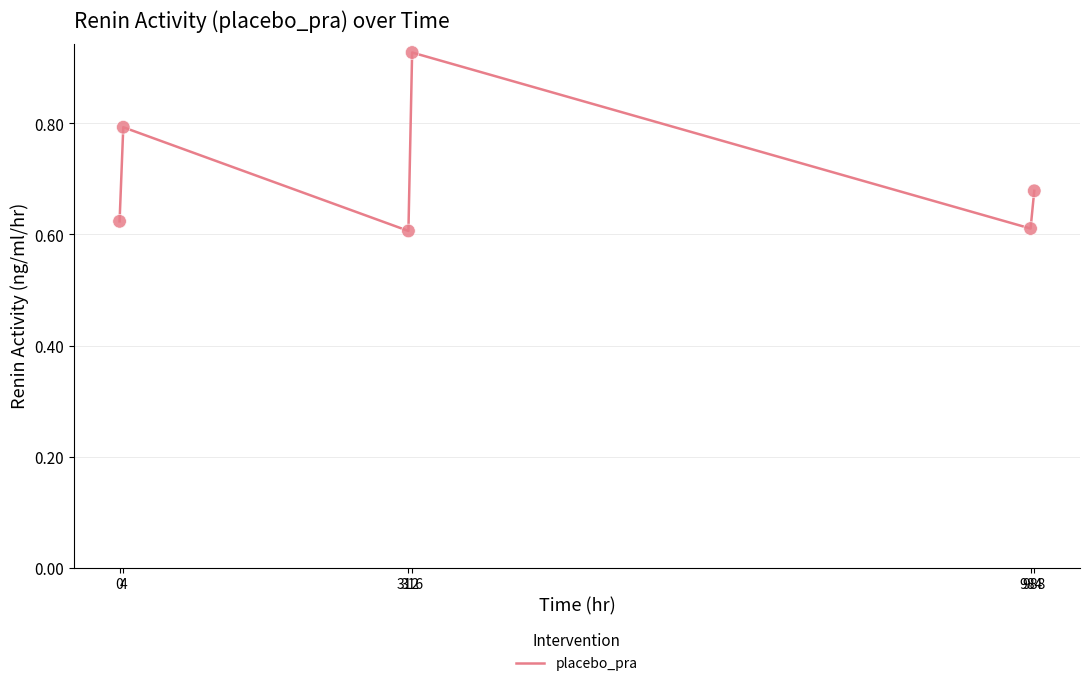

What is the change in value from 0 to 988?

+0.1